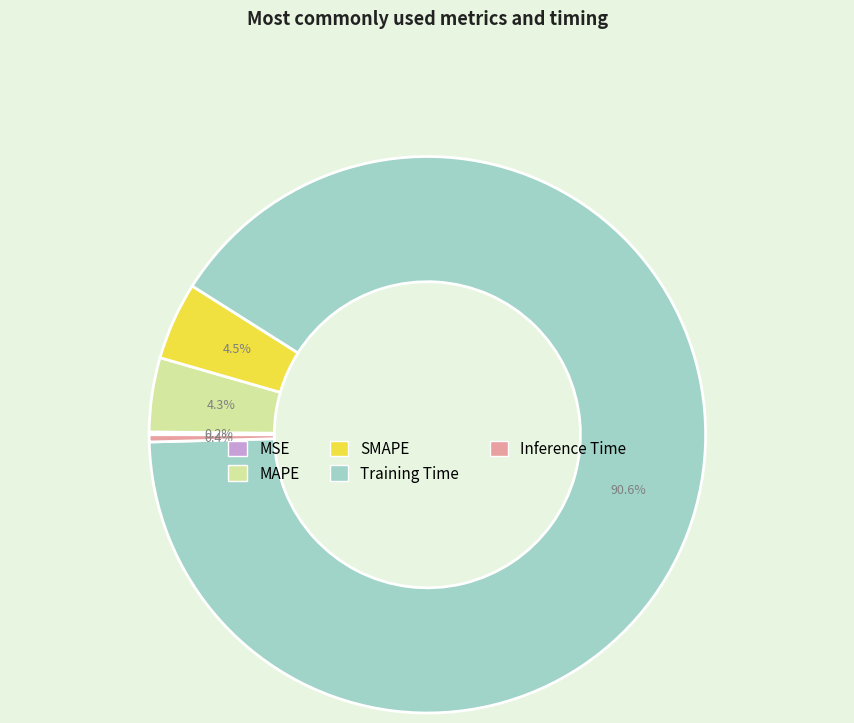

To the nearest percent, what is the average slice percentage?

20%